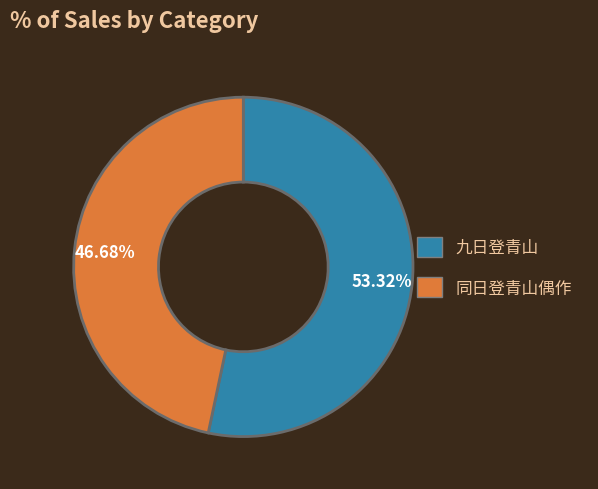

How many segments does this pie chart have?

2